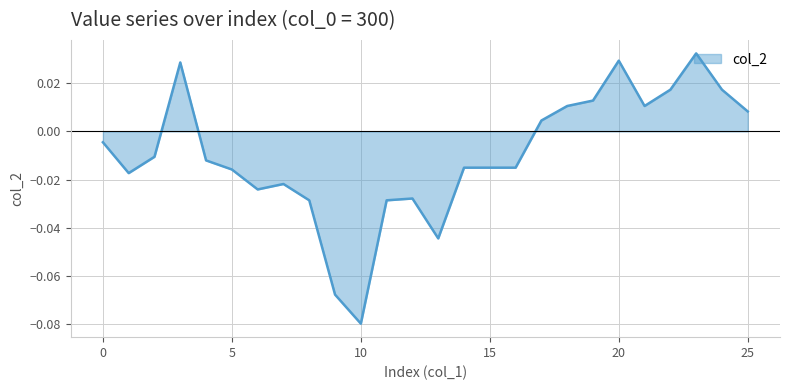

Does the chart have visible grid lines?

Yes